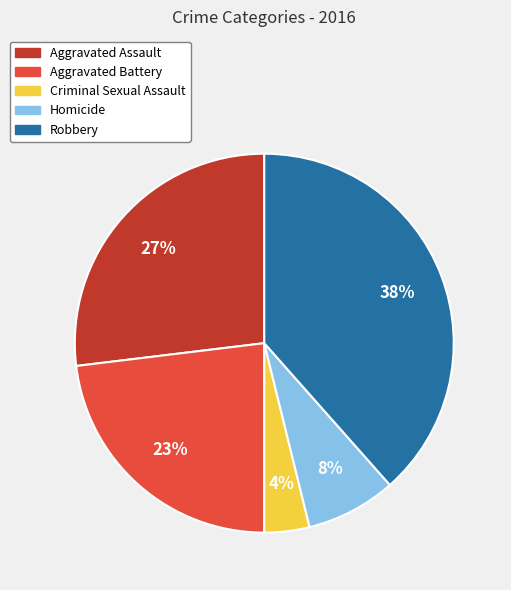

What is the ratio of the value at Criminal Sexual Assault to the value at Aggravated Assault?

0.1